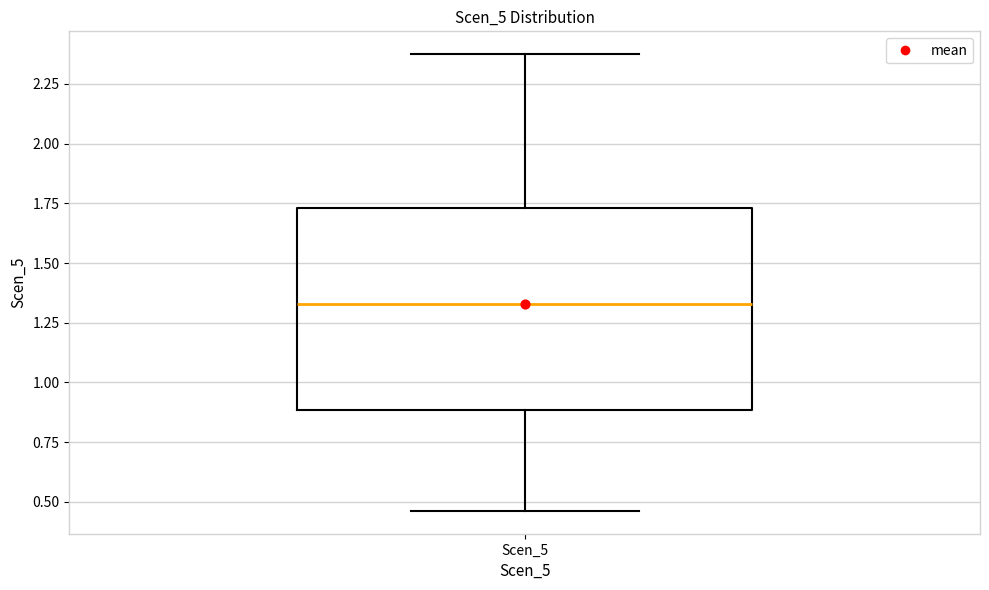

Where does the upper whisker of the box for Scen_5 end on the y-axis? The values are not printed on the chart, so give them approximately, as read against the axis.

2.35